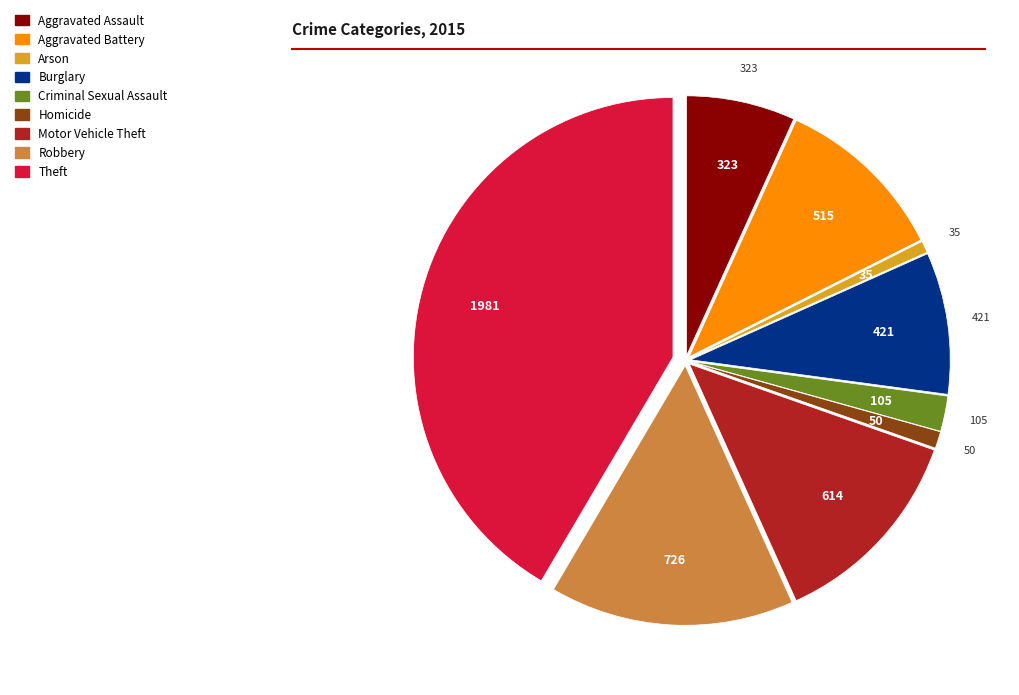

Is there any slice that represents more than half of the pie?

No